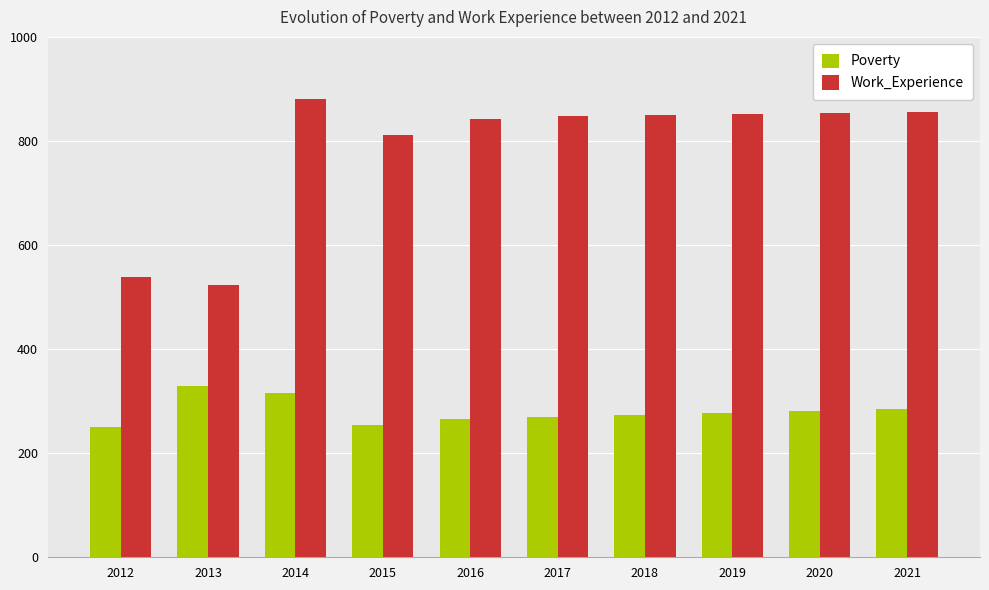

Where is Poverty nearest to the value 290?

2021